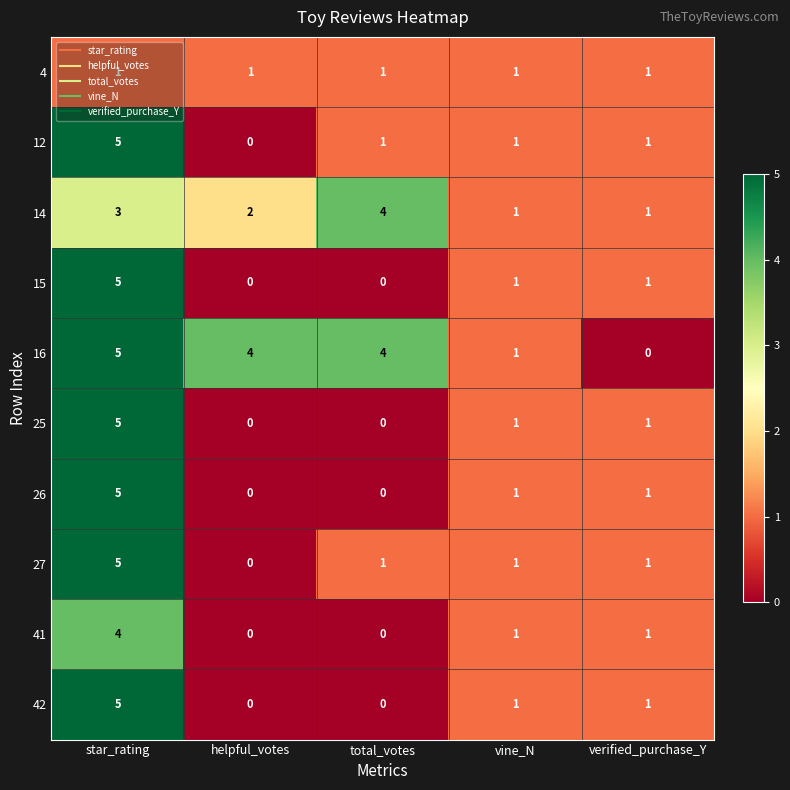

The 14 series shows 3 at star_rating. True or false?

True